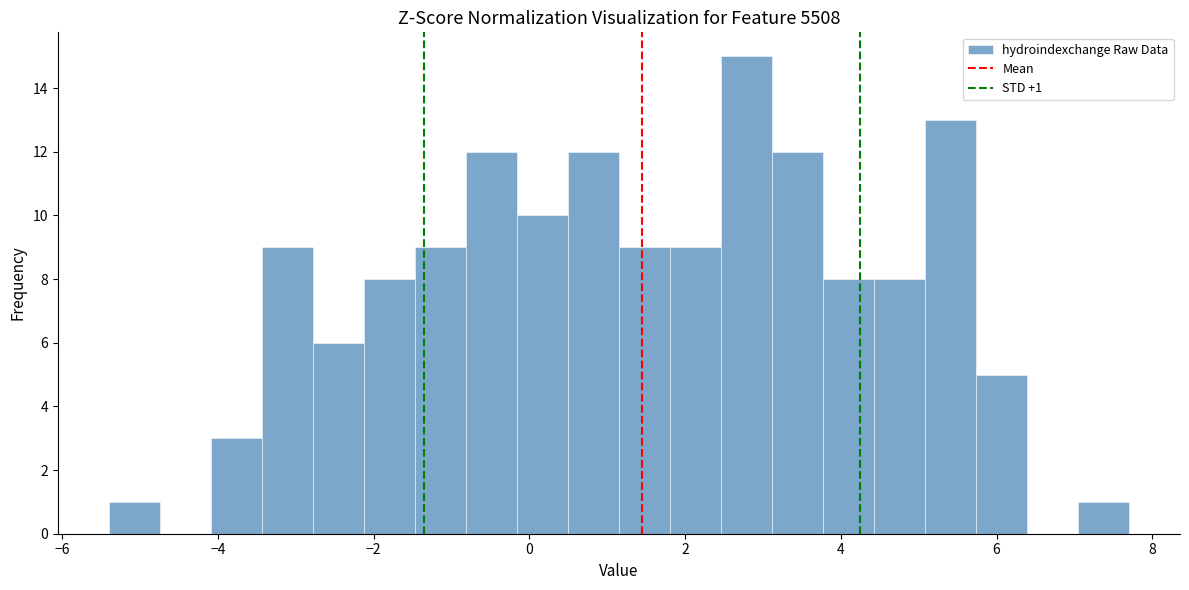

Around what value on the x-axis is the tallest bar? Give the approximate position of its centre, as read against the axis.

2.8